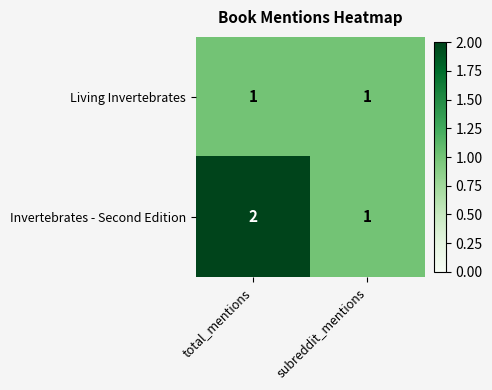

Reading left to right, transcribe all the data shown in this chart.

Living Invertebrates: total_mentions=1	subreddit_mentions=1
Invertebrates - Second Edition: total_mentions=2	subreddit_mentions=1